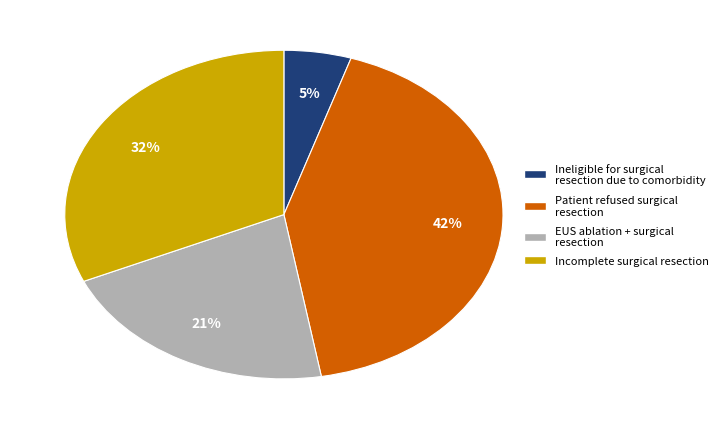

To the nearest percent, what is the average slice percentage?

25%